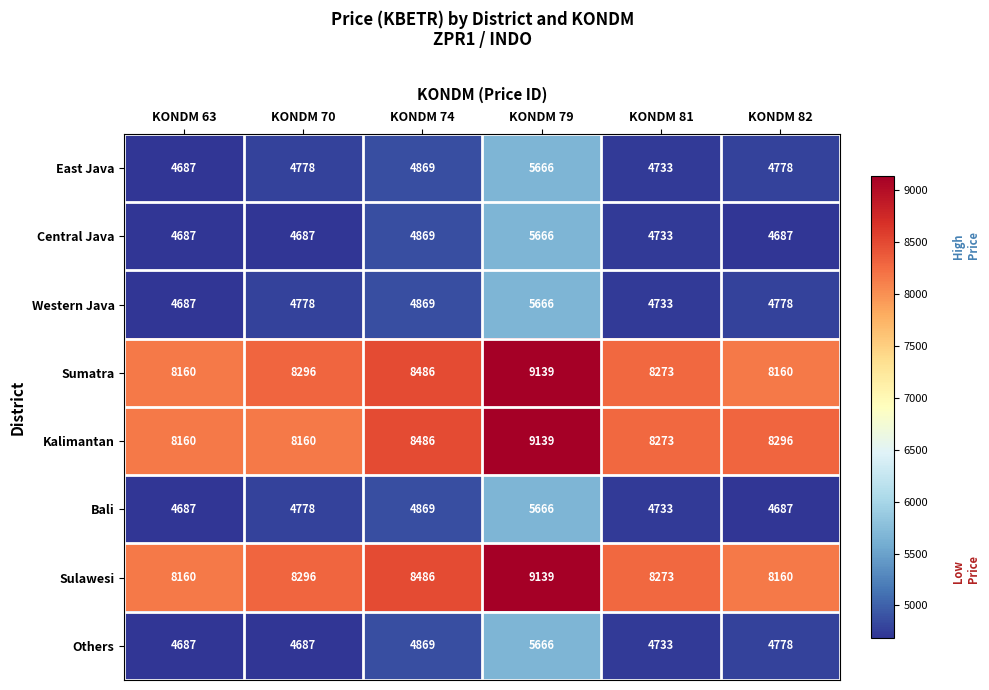

What is the difference between the Others values at KONDM 82 and KONDM 79?

888